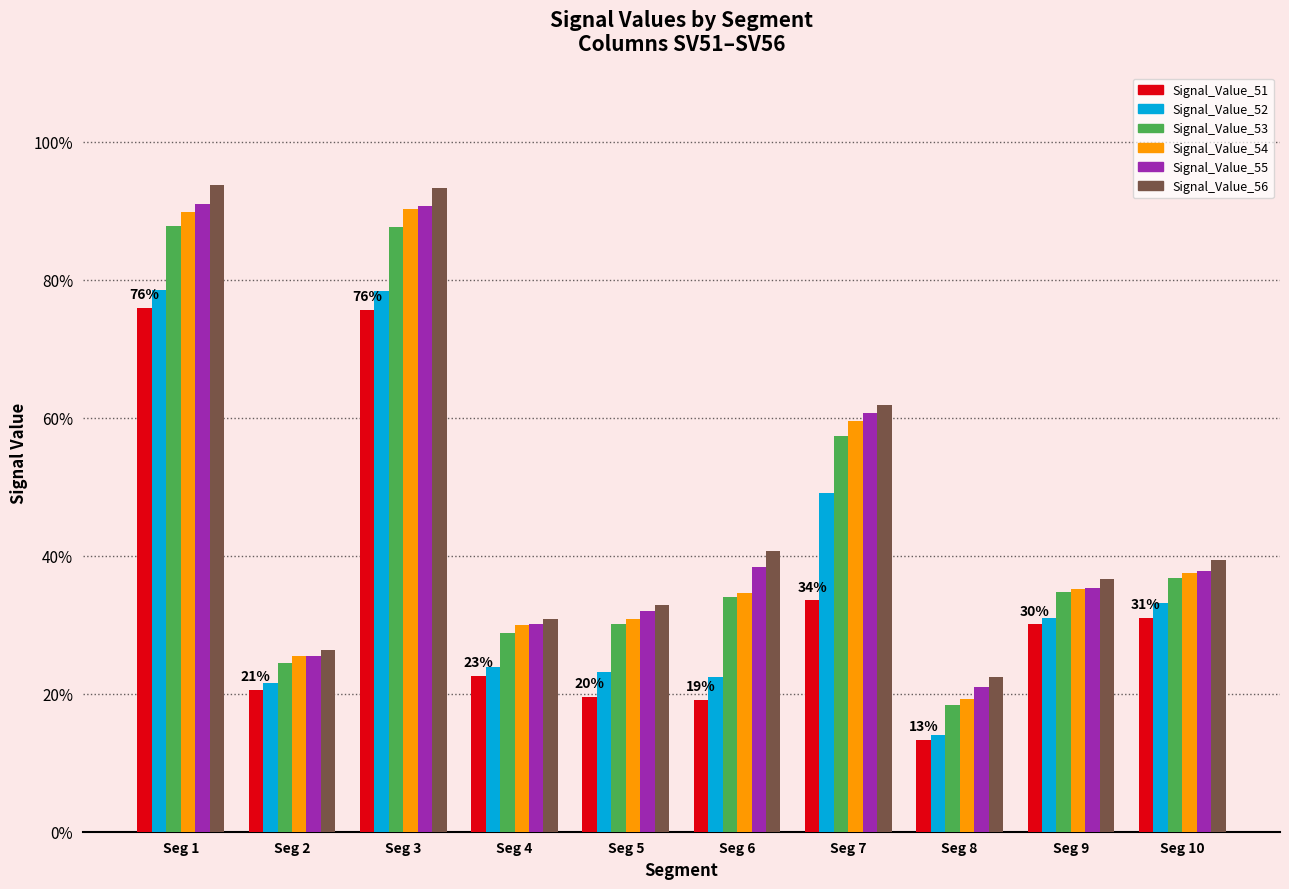

What is the greatest value displayed?

0.9